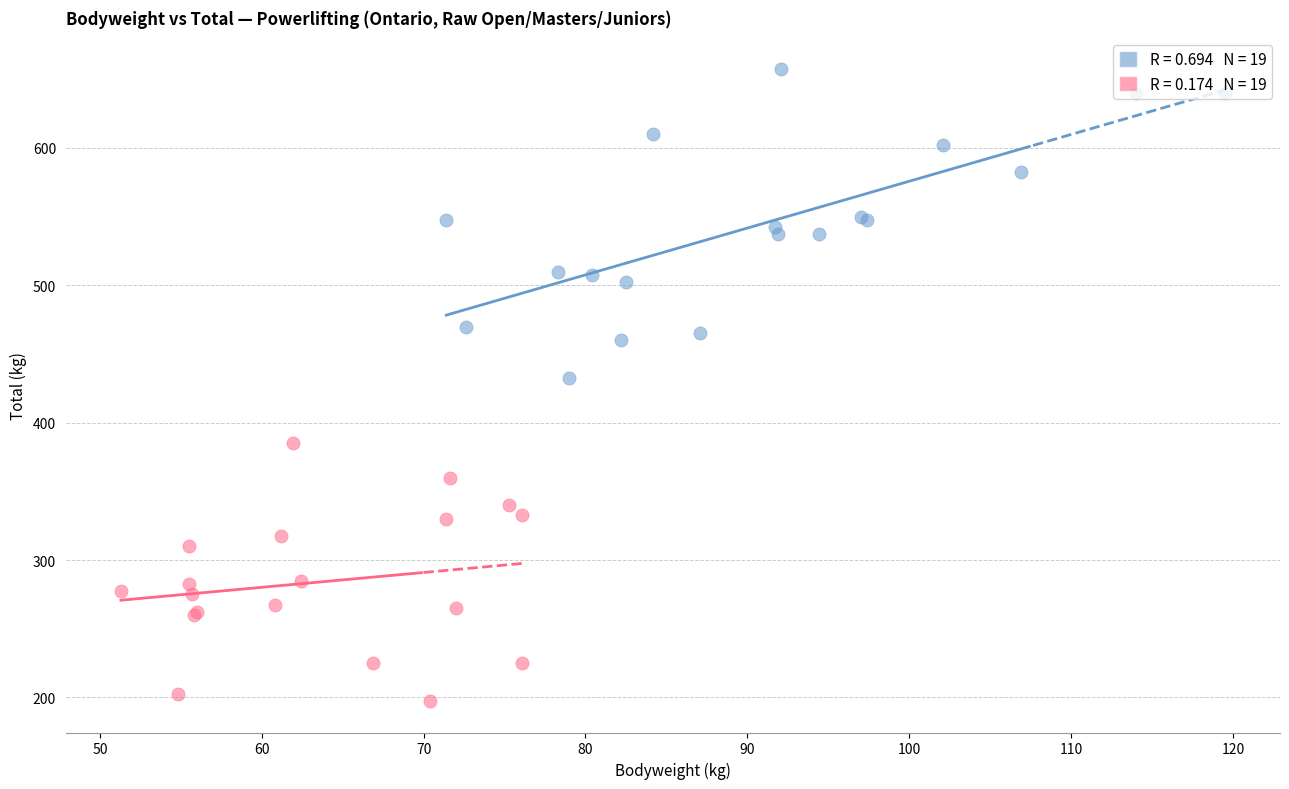

Which series reaches the maximum Y coordinate?

Male